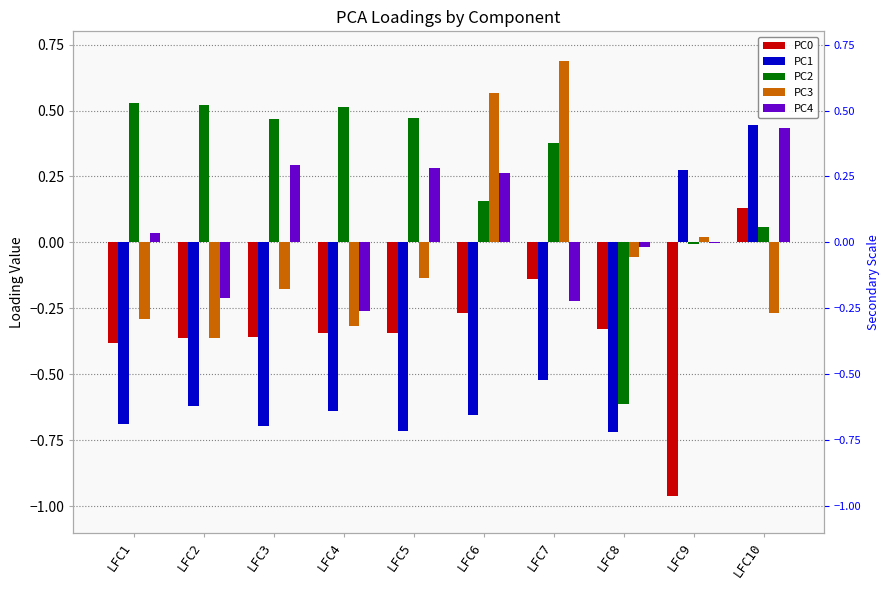

Between LFC8 and LFC9, which is larger?

LFC8